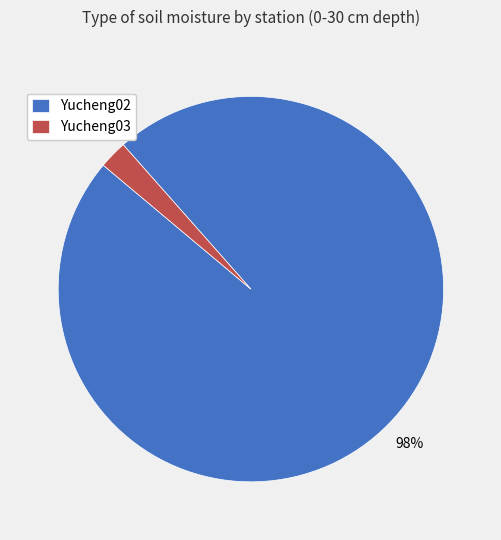

Combined, do Yucheng02 and Yucheng03 account for over 50%?

Yes